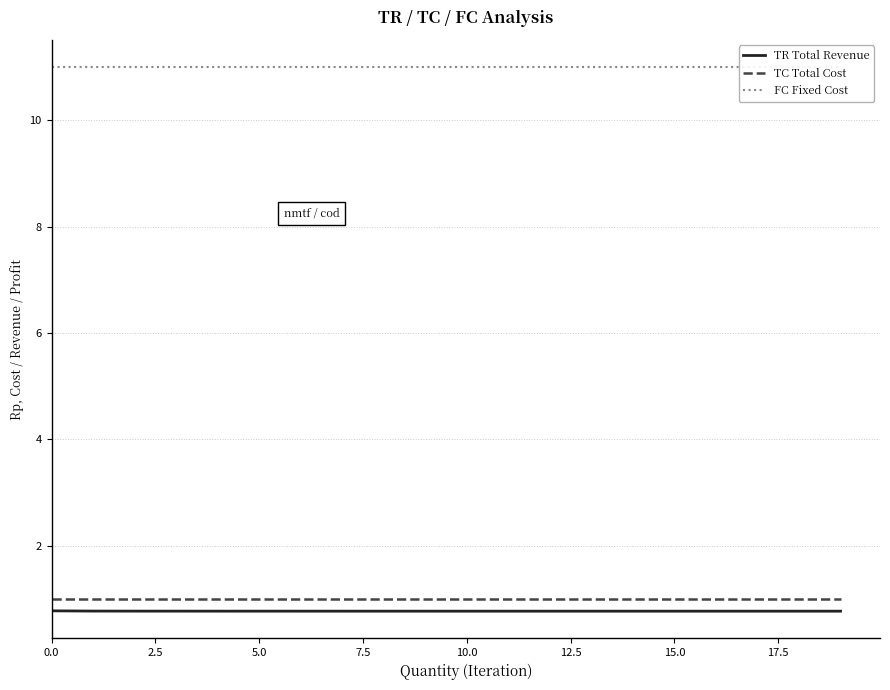

What is the highest value of the TR Total Revenue series?

0.8